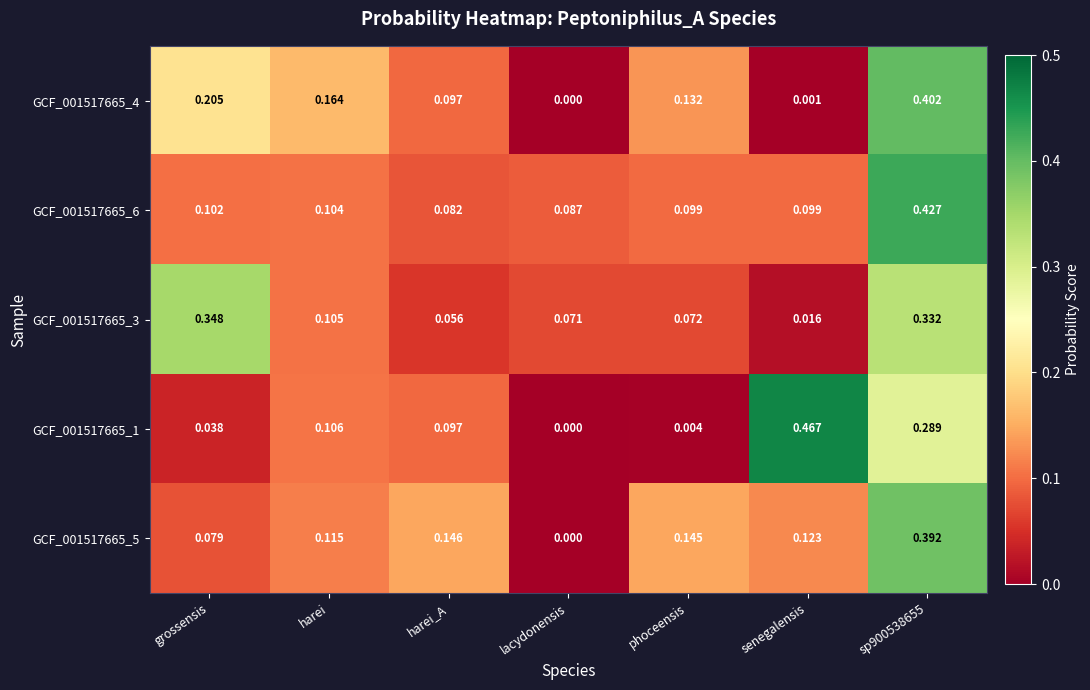

Is the value of GCF_001517665_1 at harei_A greater than the value of GCF_001517665_3 at grossensis?

No